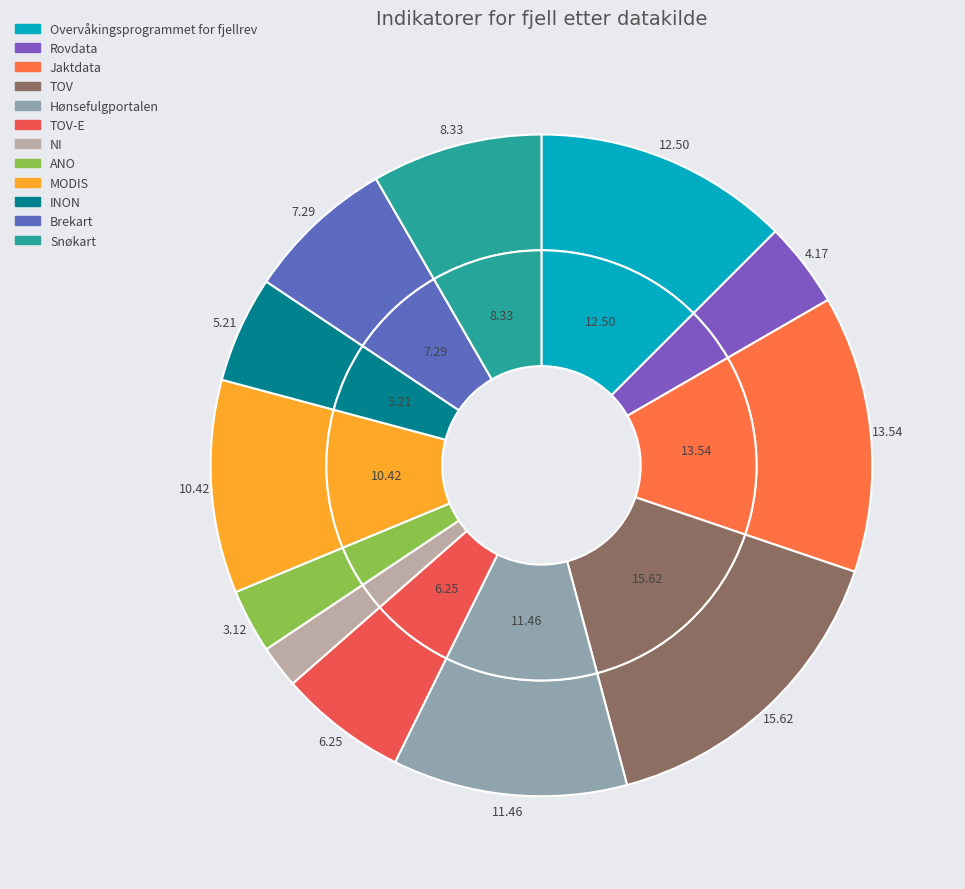

To the nearest percent, what portion does INON represent?

5%